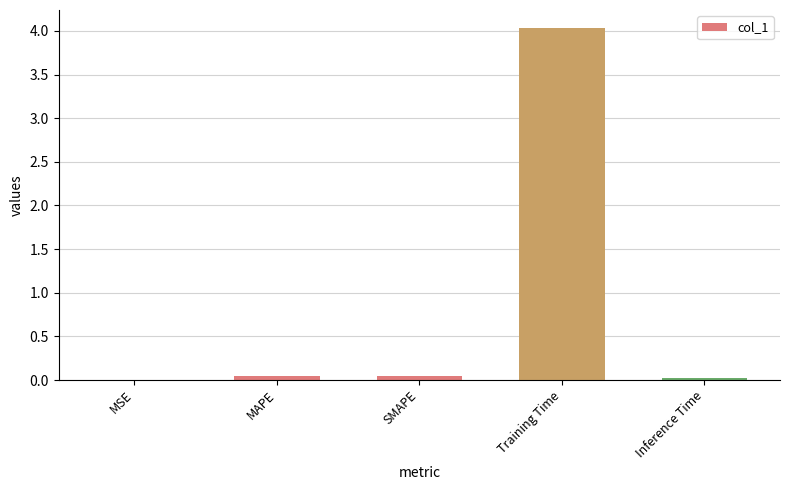

Between Training Time and Inference Time, which is larger?

Training Time